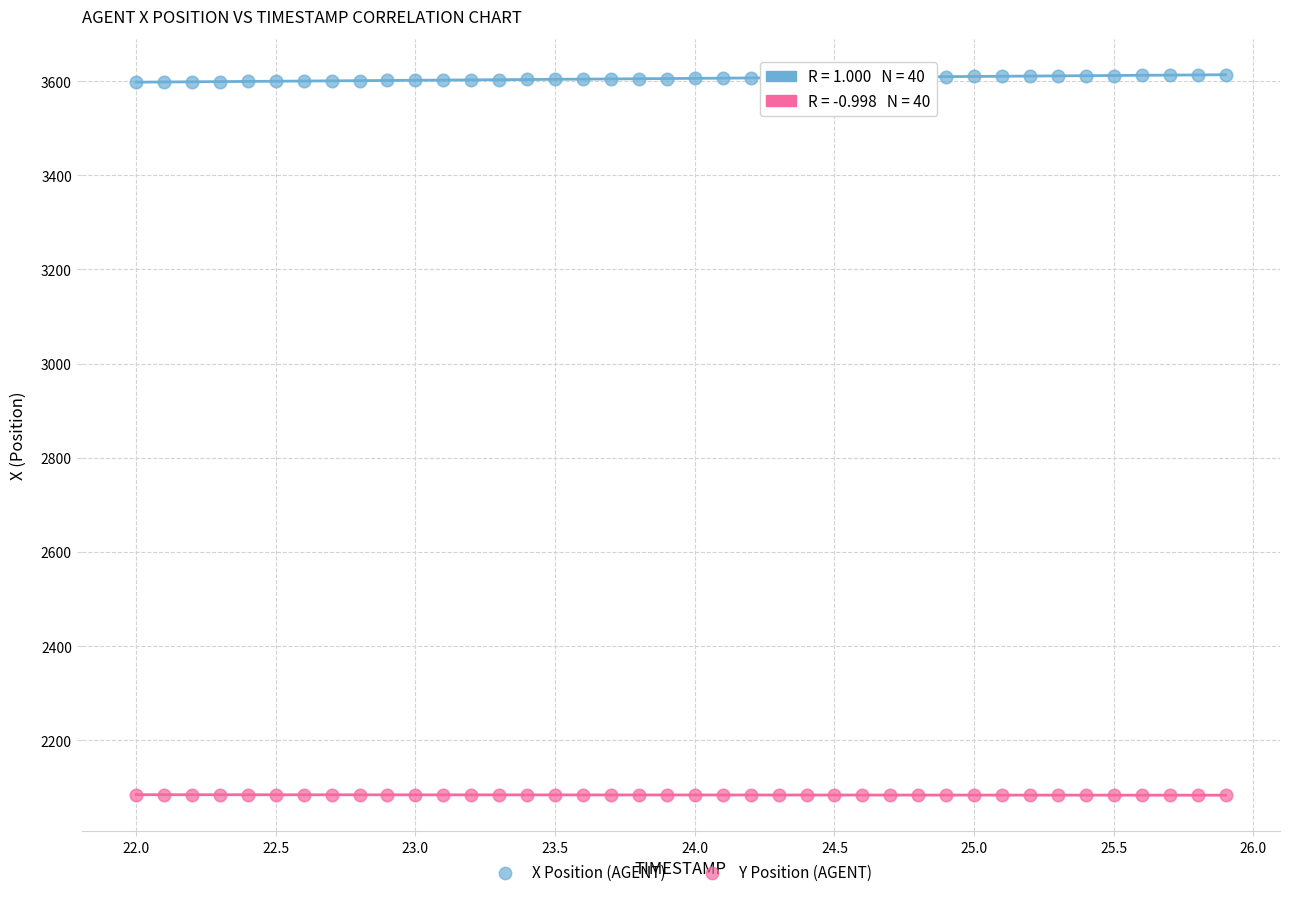

Which series reaches the minimum Y coordinate?

Y Position (AGENT)